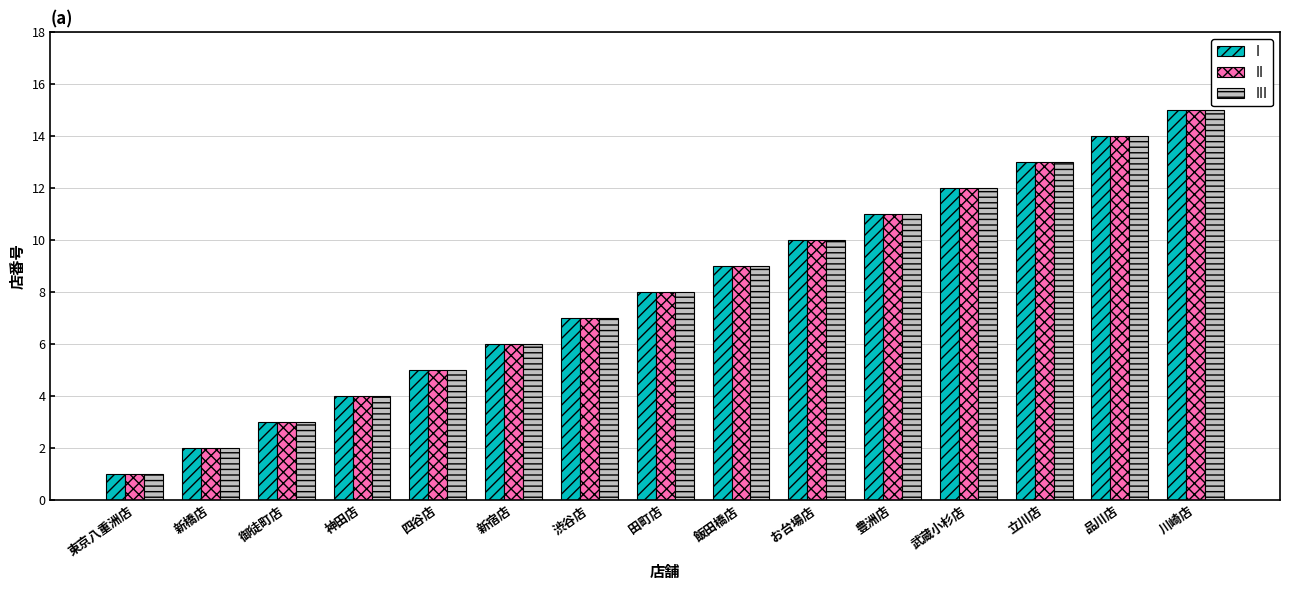

What is the greatest value displayed?

15